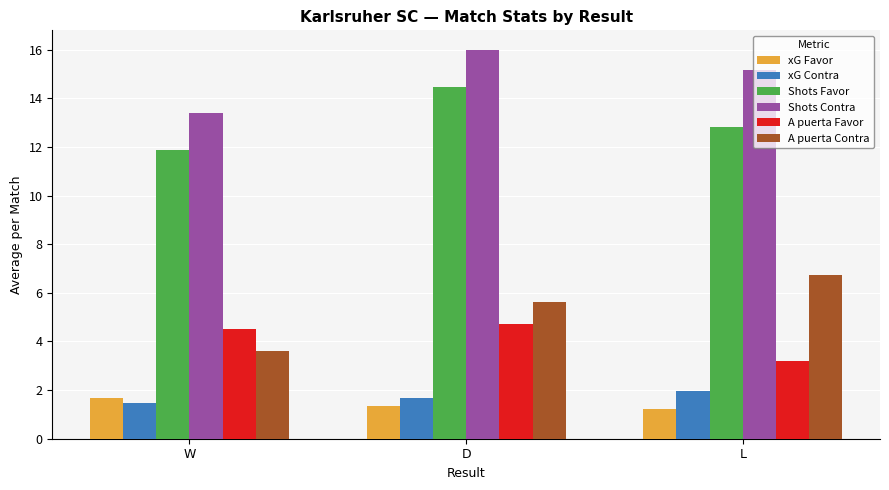

At which label does xG Contra reach its peak?

L